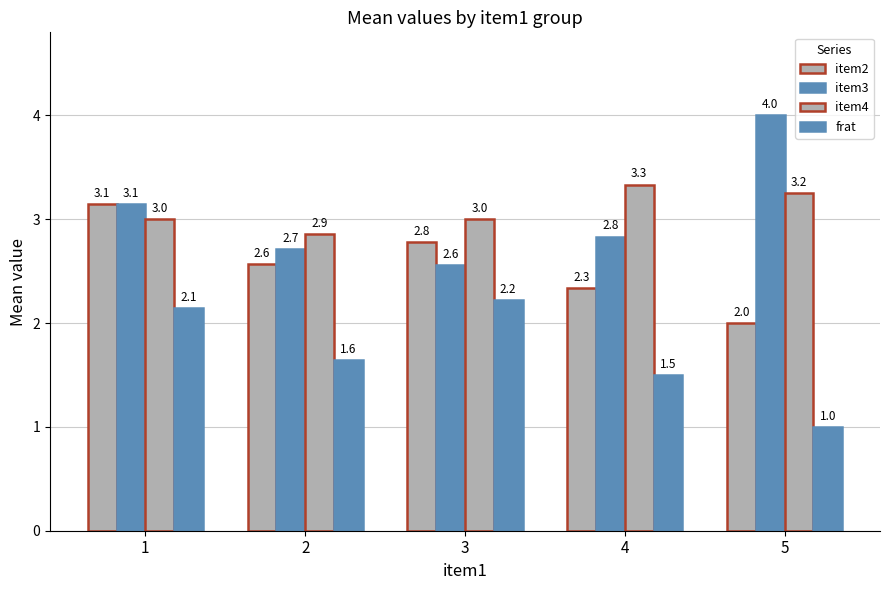

How many bars are there in each group?

4